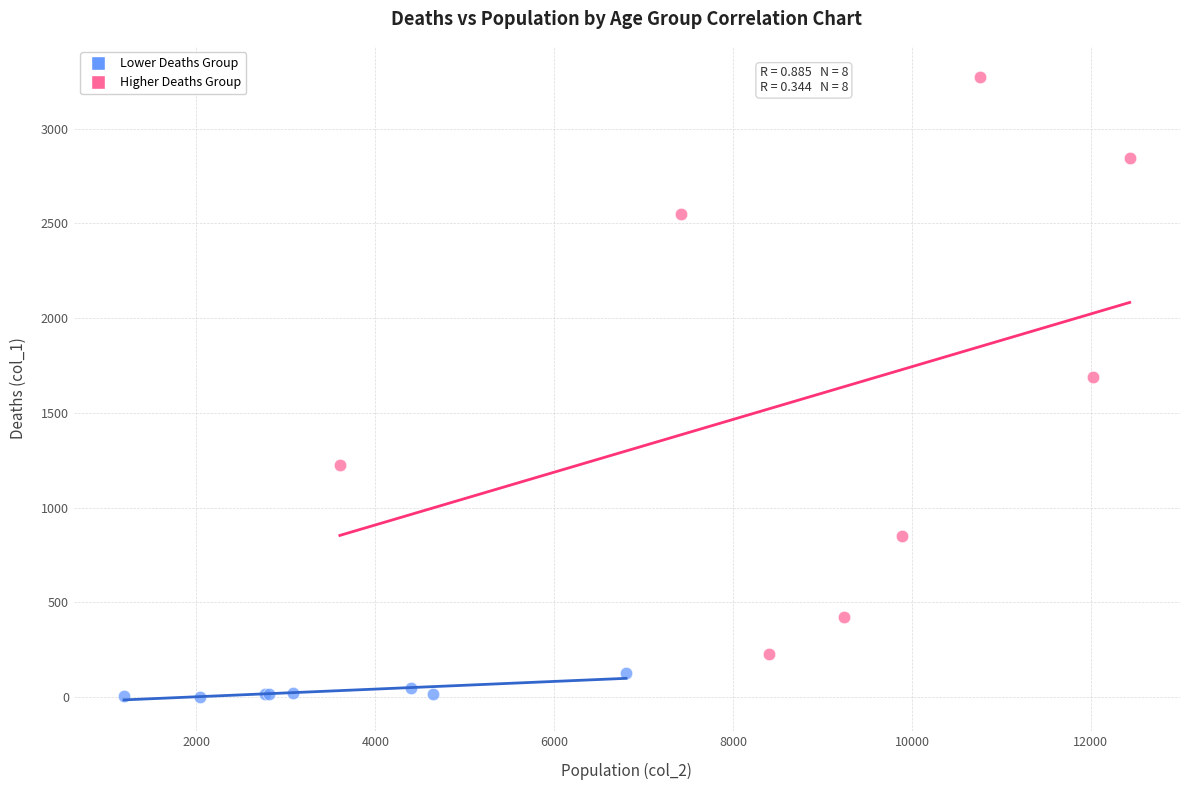

Which series contains the lowest Y value?

Lower Deaths Group